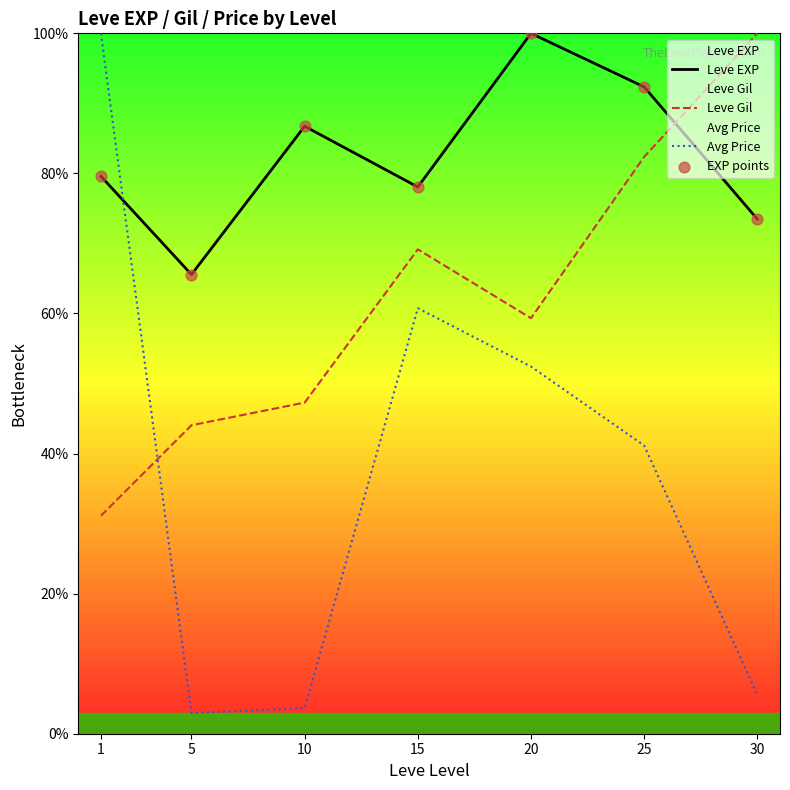

Which series reaches the maximum Y coordinate?

Leve EXP